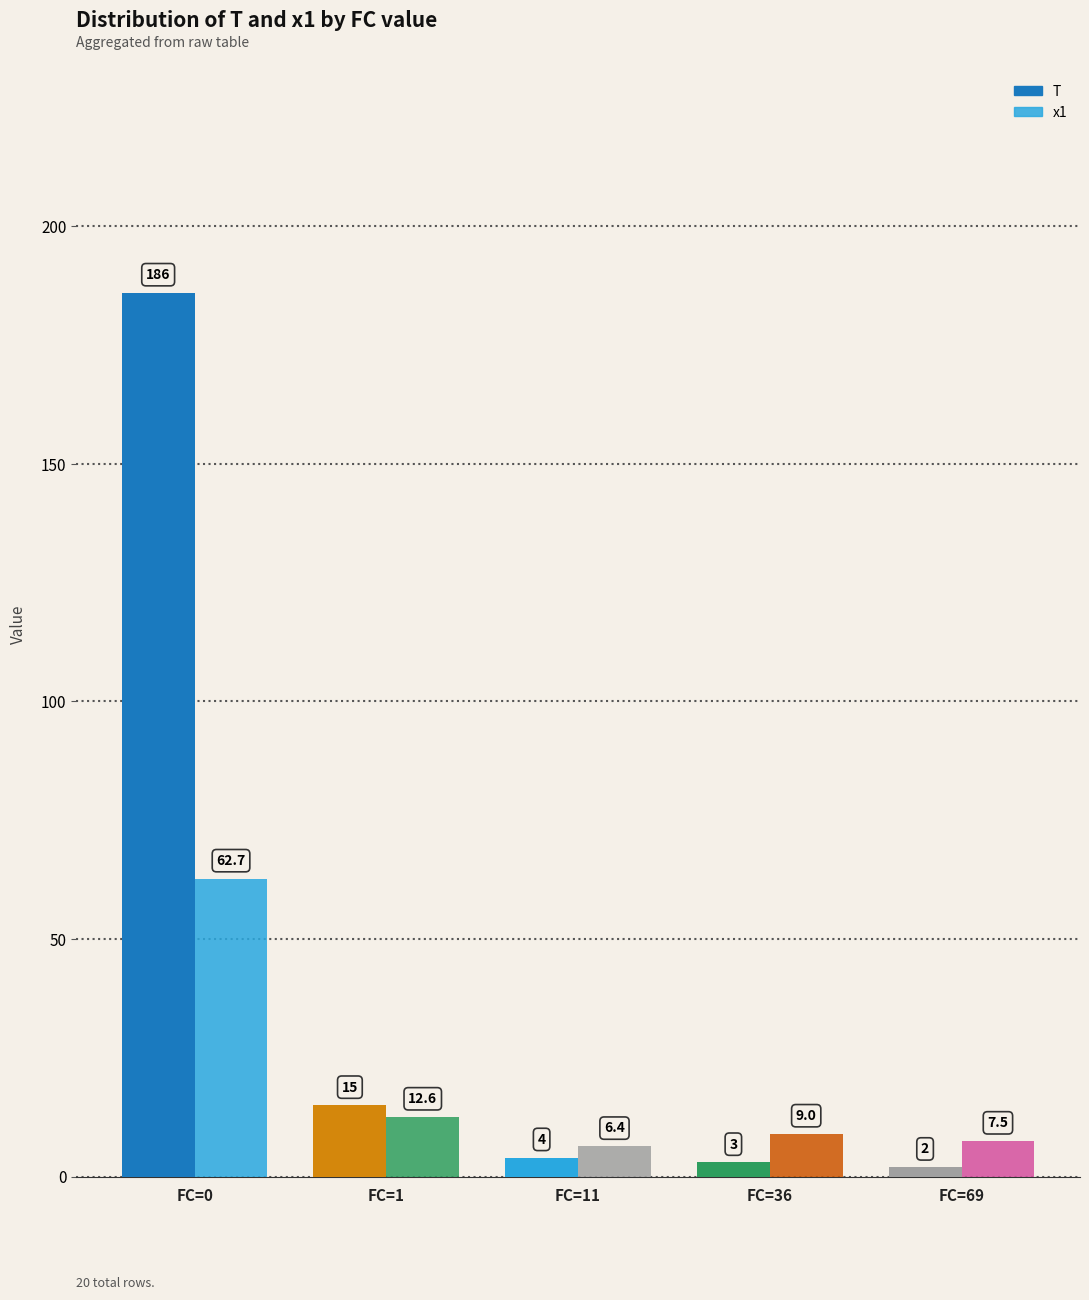

Which series changed the most between FC=1 and FC=36?

T